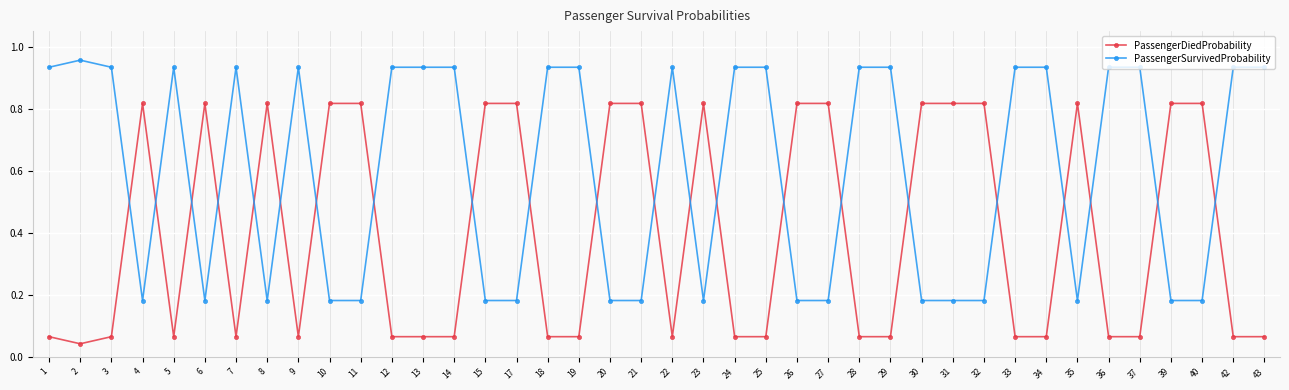

Rank the series by their average value, from highest to lowest.

PassengerSurvivedProbability, PassengerDiedProbability